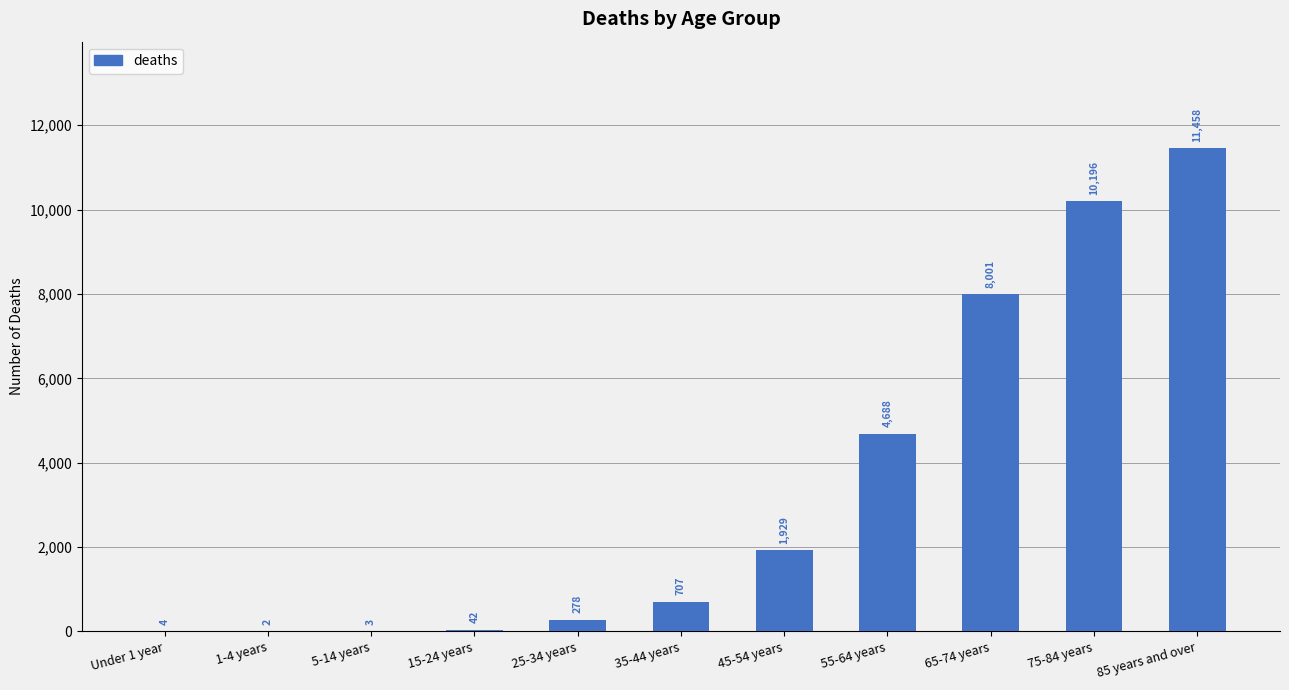

The value at 75-84 years is 10196. True or false?

True